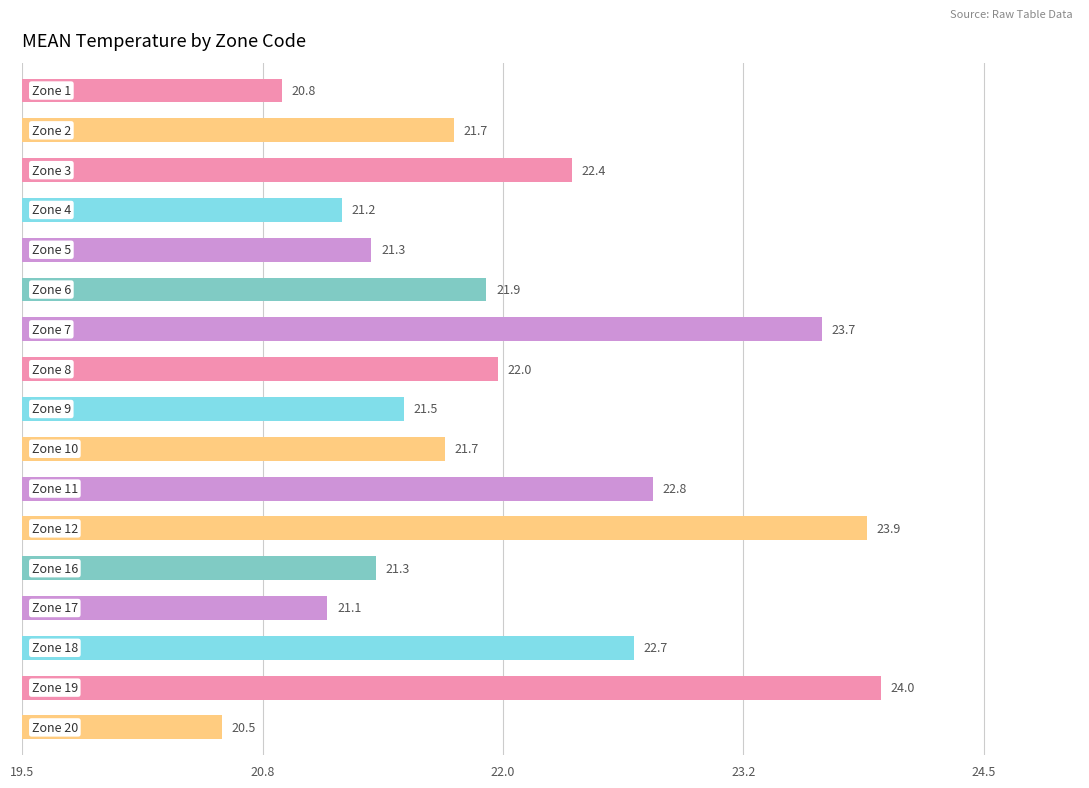

Does the chart contain any negative values?

No